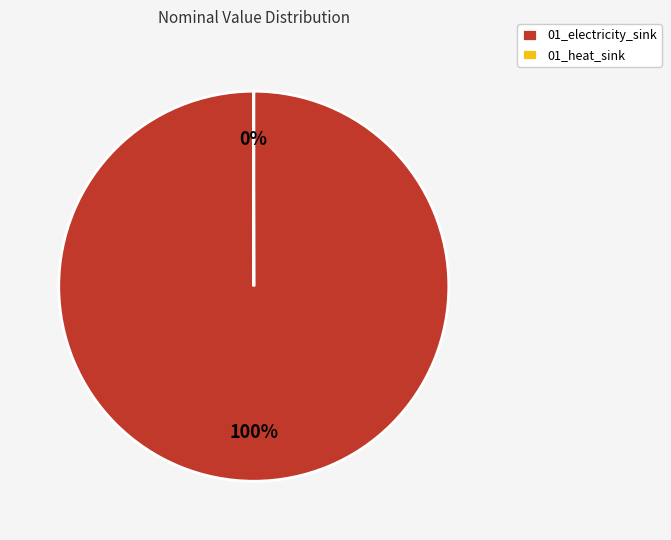

The 01_electricity_sink slice represents 100% of the pie. True or false?

True